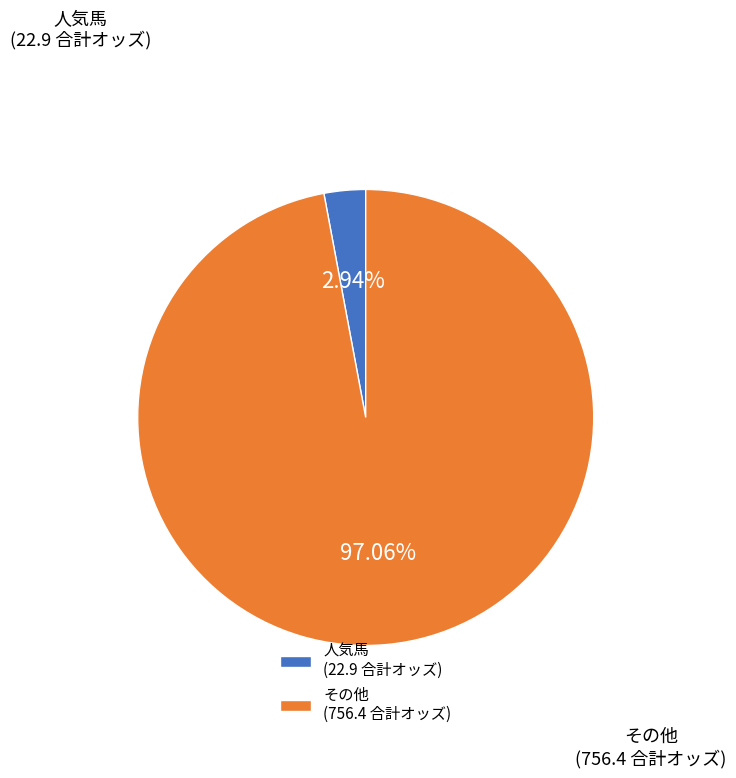

Combined, do 人気馬 (22.9 合計オッズ) and その他 (756.4 合計オッズ) account for over 50%?

Yes